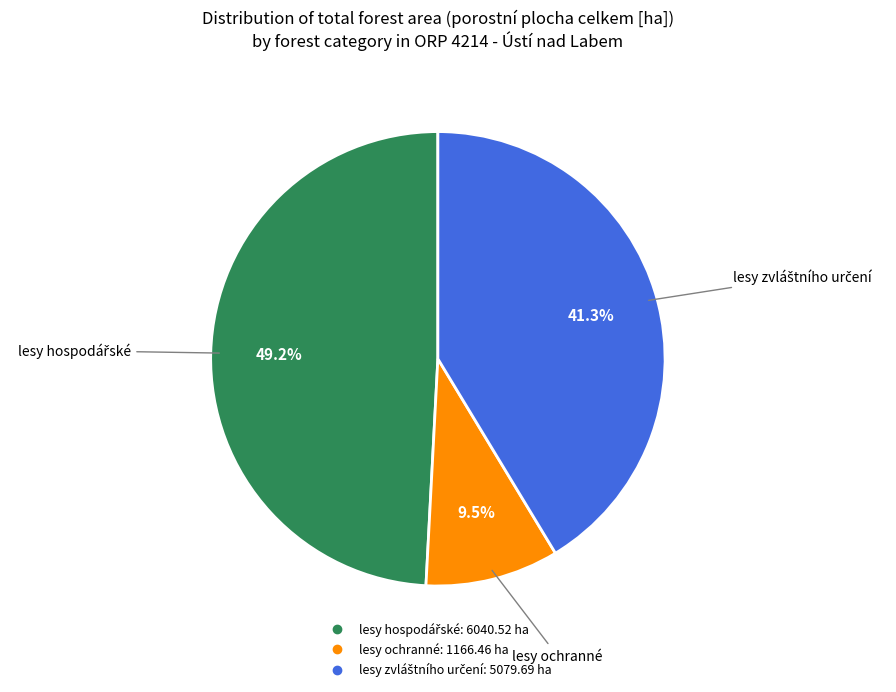

Is lesy ochranné the majority of the pie?

No